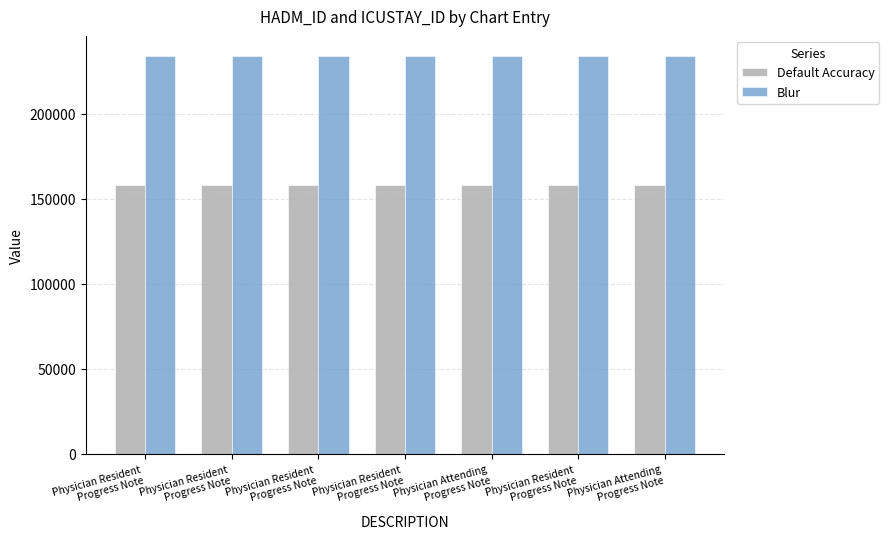

Are the bars grouped side by side (vs. stacked)?

Yes